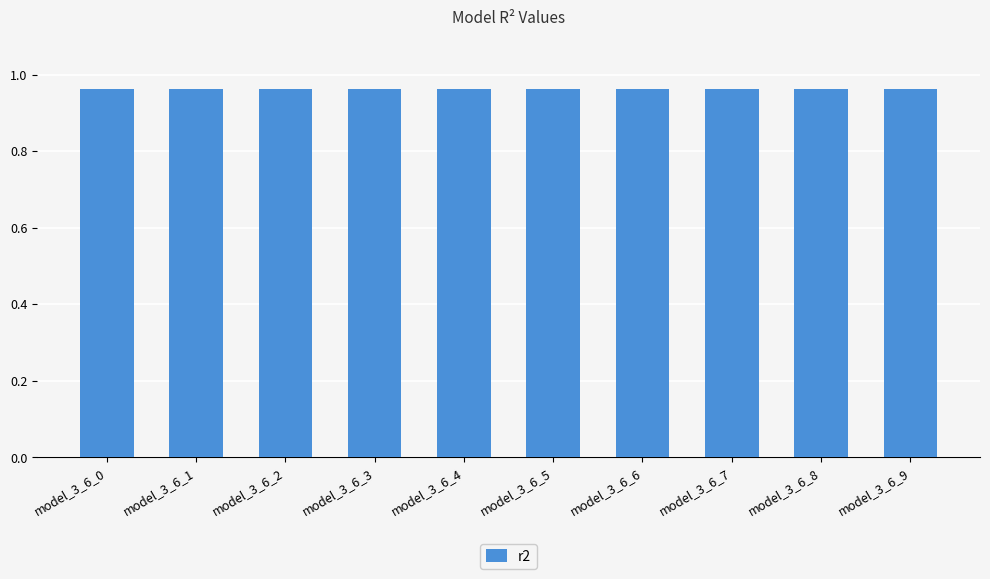

Which category has the lowest value in the r2_val series?

model_3_6_0